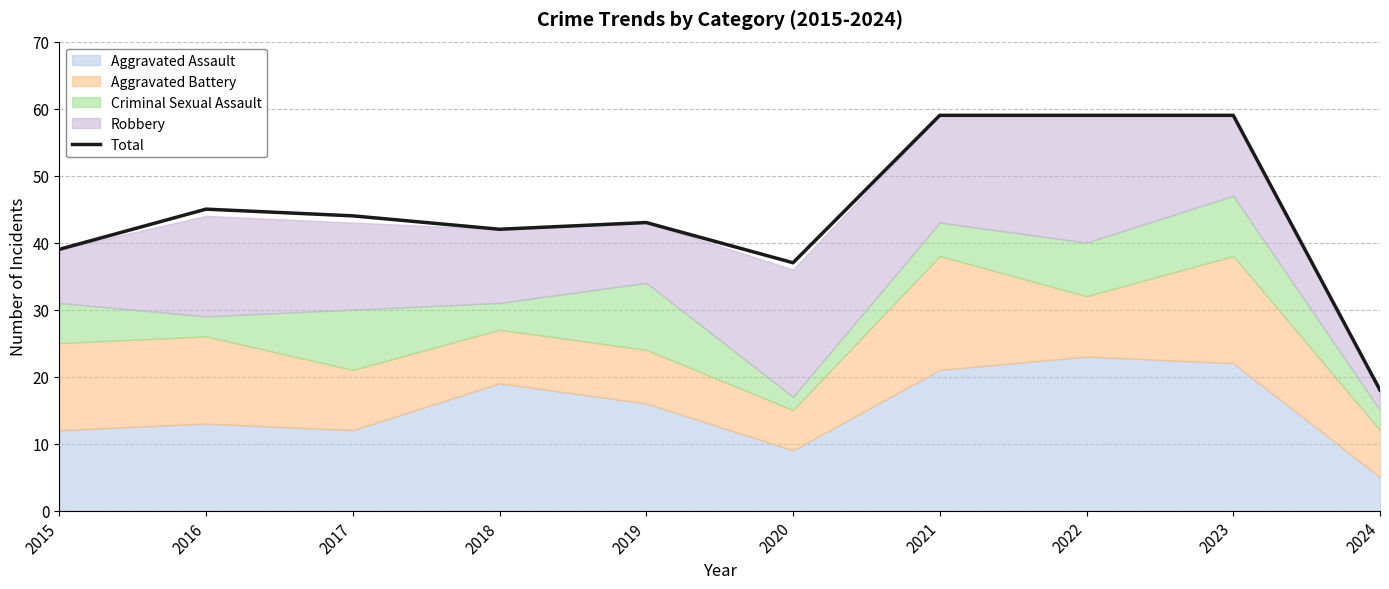

Where is the first local minimum?

2018